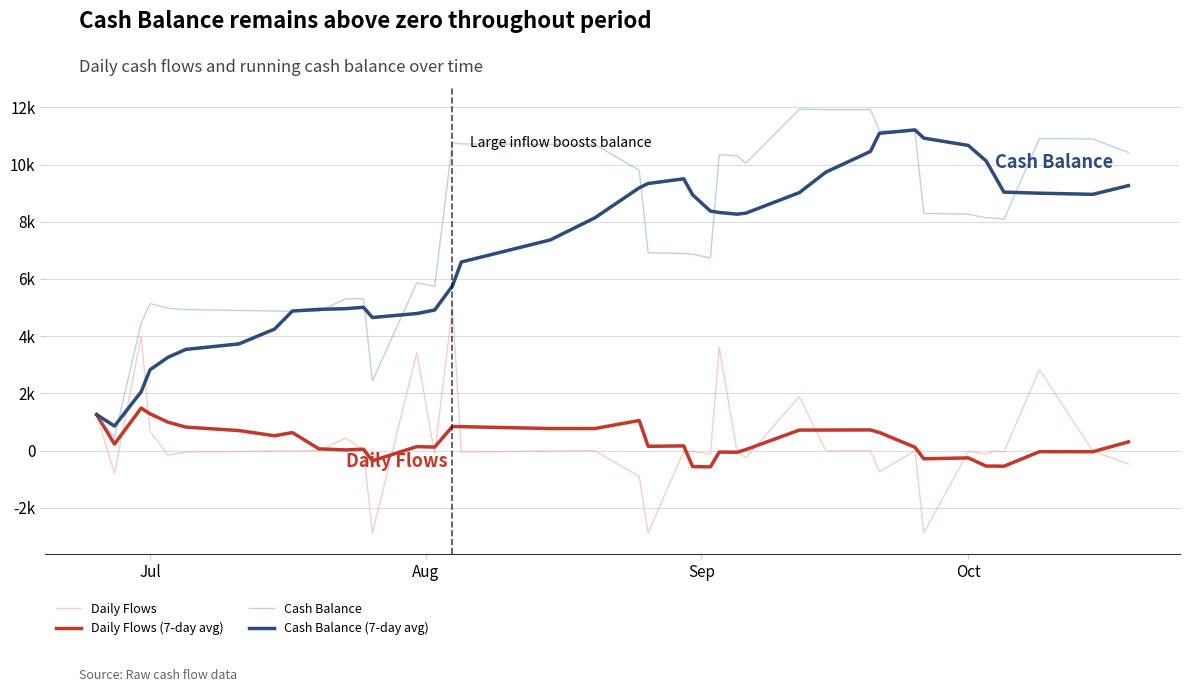

What are all the series names shown in the legend?

Daily Flows, Daily Flows (7-day avg), Cash Balance, Cash Balance (7-day avg)